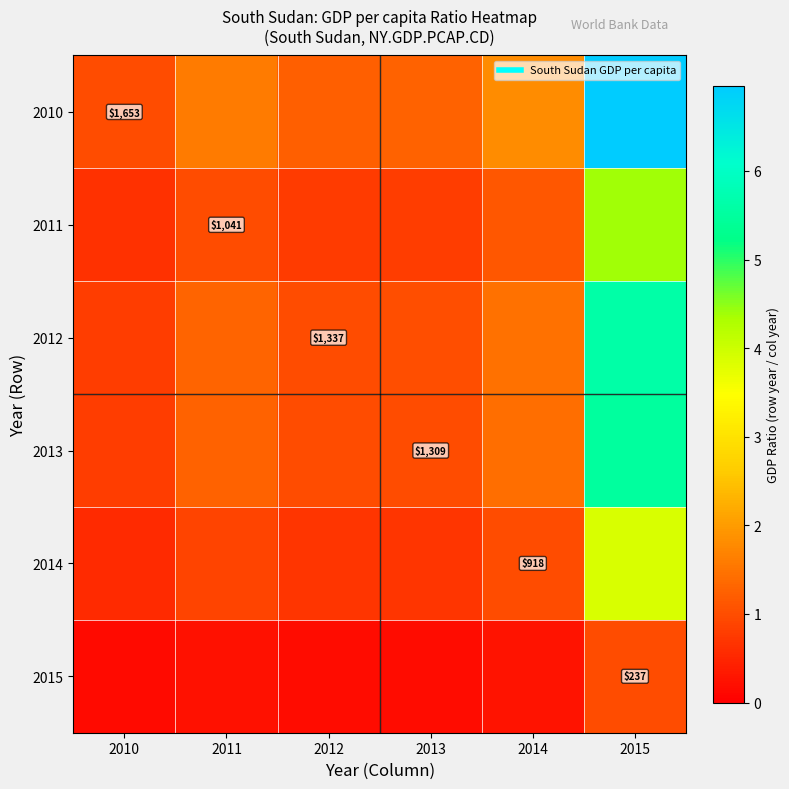

How many values in the 2012 series exceed 1?

4